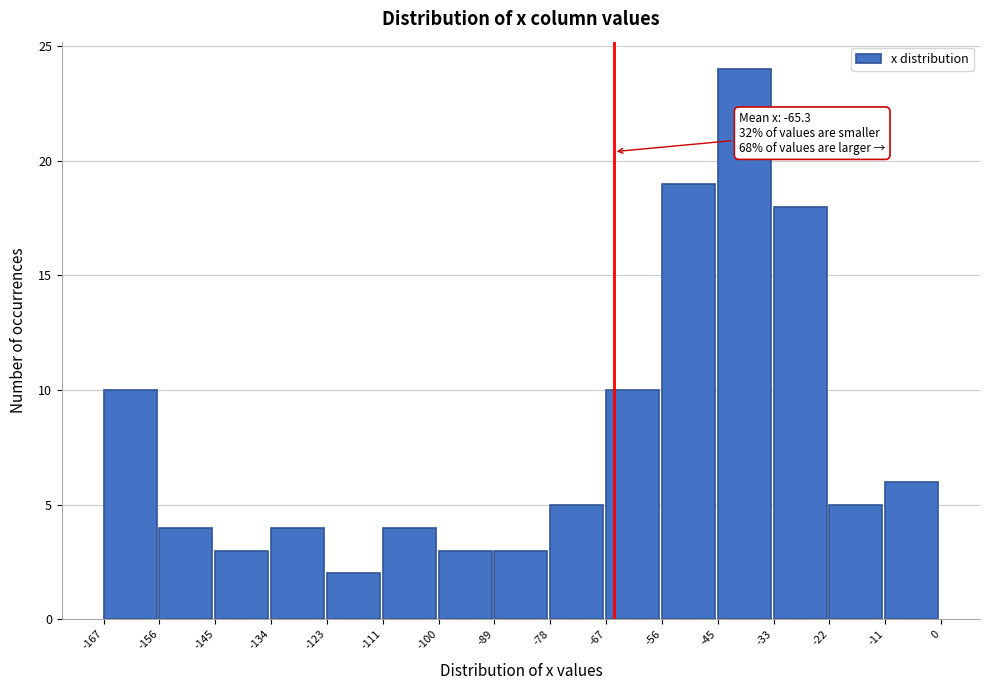

Over which range of the x-axis is the bar tallest?

-45 to -33